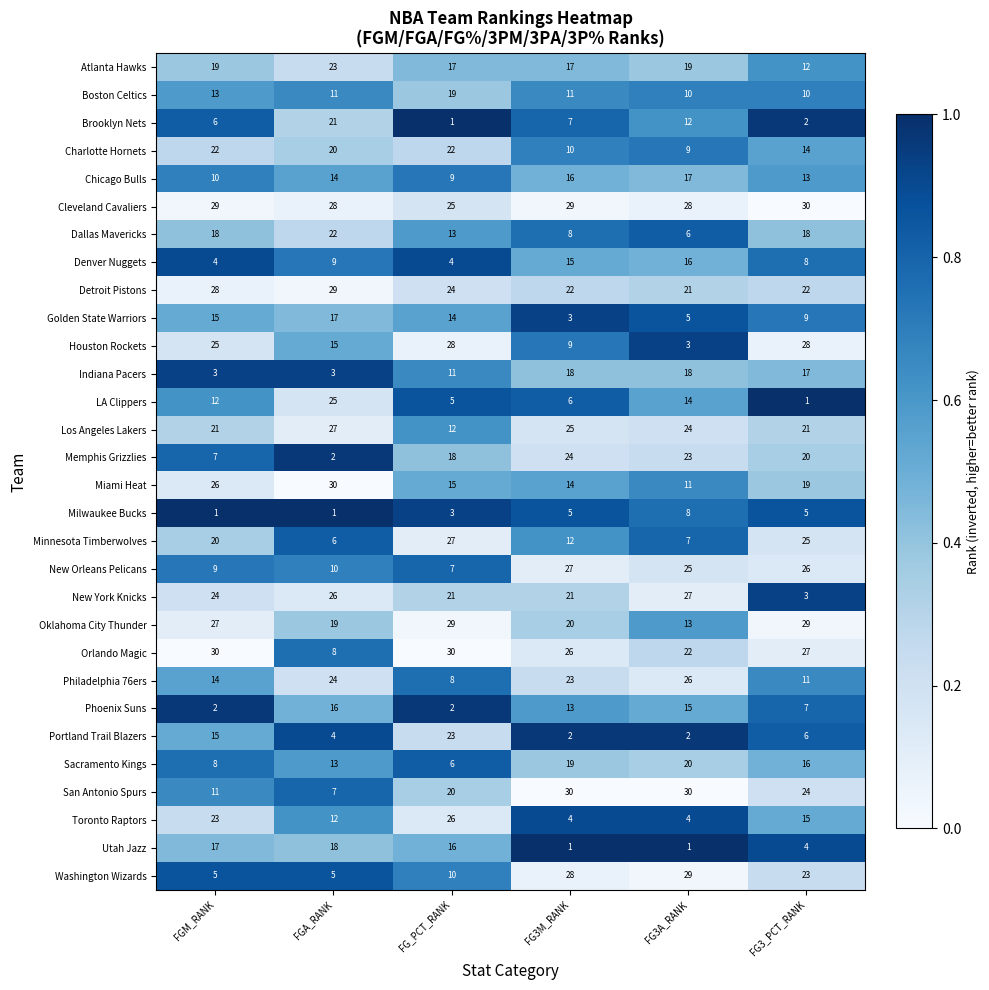

Where does the Detroit Pistons series first go above 24?

FGM_RANK